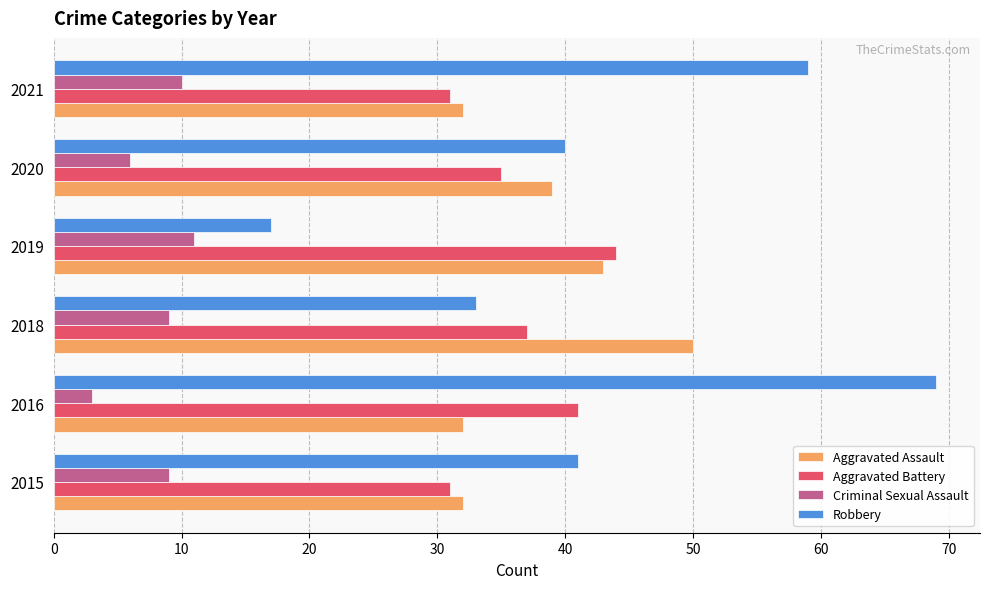

The value of Aggravated Battery at 2016 is 41. True or false?

True